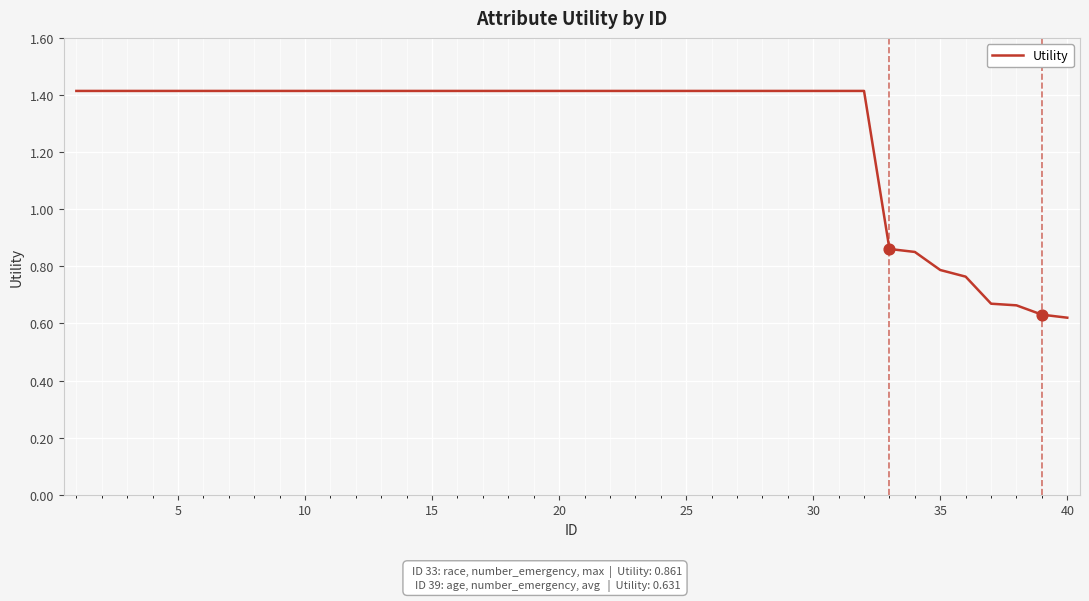

What is the maximum value shown in the chart?

1.4